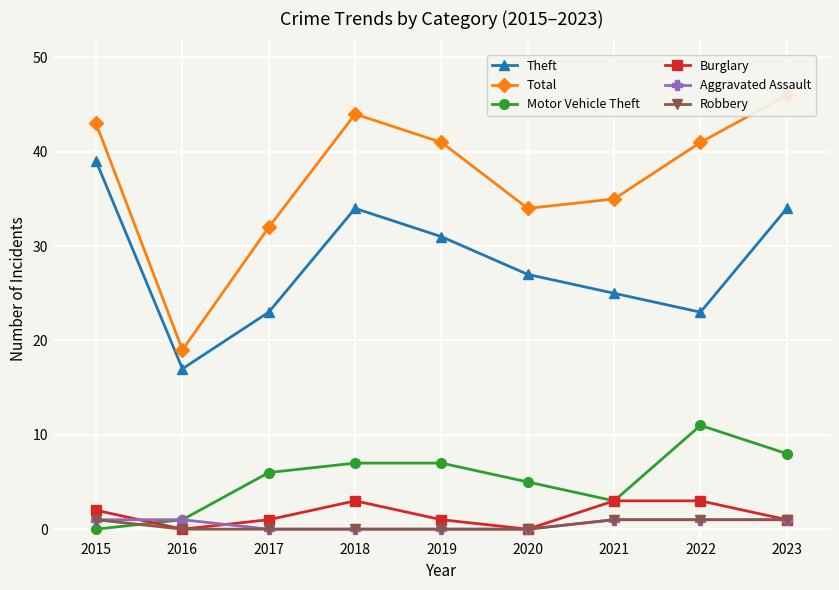

Reading right to left, transcribe all the data shown in this chart.

Theft: 2023=34	2022=23	2021=25	2020=27	2019=31	2018=34	2017=23	2016=17	2015=39
Total: 2023=46	2022=41	2021=35	2020=34	2019=41	2018=44	2017=32	2016=19	2015=43
Motor Vehicle Theft: 2023=8	2022=11	2021=3	2020=5	2019=7	2018=7	2017=6	2016=1	2015=0
Burglary: 2023=1	2022=3	2021=3	2020=0	2019=1	2018=3	2017=1	2016=0	2015=2
Aggravated Assault: 2023=1	2022=1	2021=1	2020=0	2019=0	2018=0	2017=0	2016=1	2015=1
Robbery: 2023=1	2022=1	2021=1	2020=0	2019=0	2018=0	2017=0	2016=0	2015=1